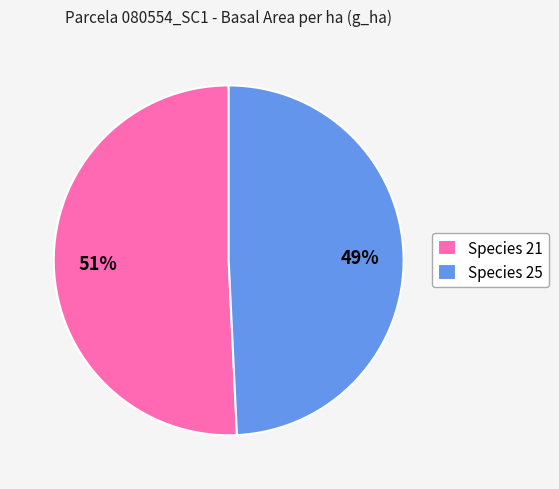

What percentage is the Species 25 slice, to the nearest percent?

49%